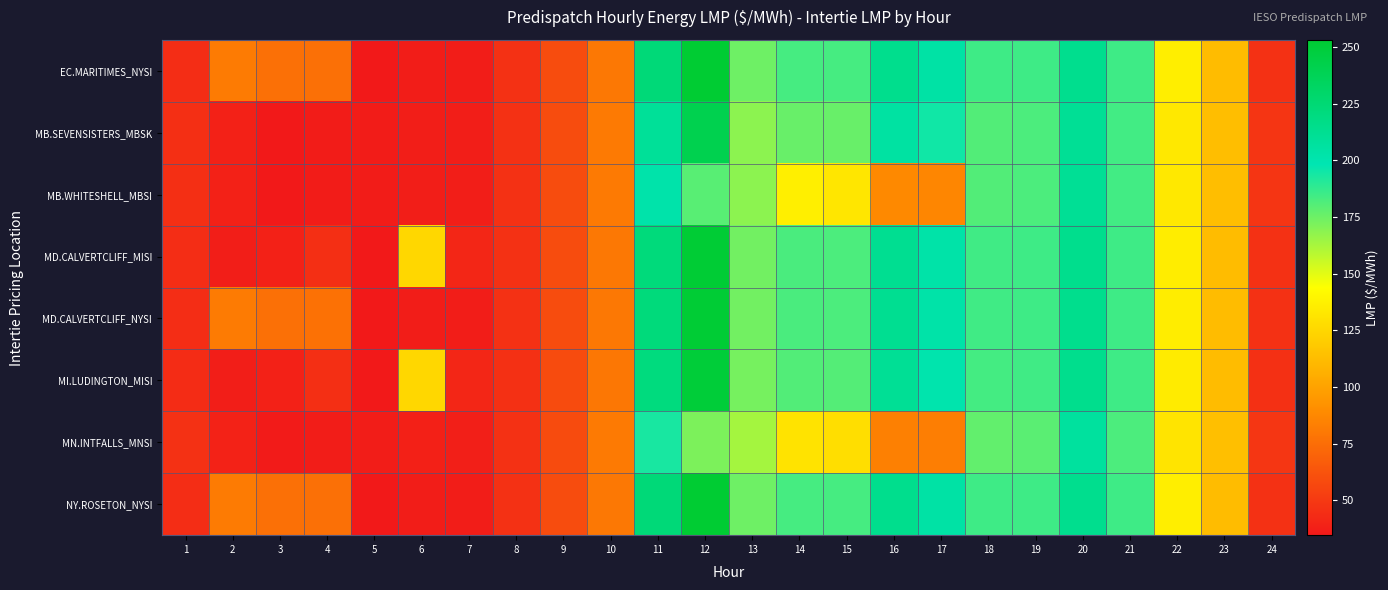

Reading left to right, what are all the values shown in this chart?

EC.MARITIMES_NYSI: 1=44.4	2=81.2	3=76.3	4=76.5	5=34.7	6=36.7	7=36.8	8=46.4	9=59.1	10=80.0	11=223.0	12=253.1	13=175.0	14=183.5	15=183.3	16=213.9	17=203.8	18=185.1	19=185.1	20=213.8	21=185.1	22=135.8	23=112.3	24=46.2
MB.SEVENSISTERS_MBSK: 1=45.7	2=38.6	3=35.0	4=36.1	5=36.2	6=37.6	7=37.5	8=46.5	9=59.3	10=81.1	11=209.5	12=240.4	13=168.4	14=176.2	15=176.2	16=205.1	17=194.7	18=180.6	19=182.2	20=210.7	21=184.2	22=133.3	23=113.5	24=48.0
MB.WHITESHELL_MBSI: 1=45.7	2=38.6	3=35.0	4=36.1	5=36.2	6=37.6	7=37.5	8=46.5	9=59.3	10=81.1	11=201.5	12=179.5	13=168.4	14=136.5	15=132.2	16=88.1	17=86.7	18=180.6	19=182.2	20=210.7	21=184.2	22=133.3	23=113.5	24=48.1
MD.CALVERTCLIFF_MISI: 1=44.3	2=37.4	3=38.9	4=45.5	5=34.8	6=125.2	7=41.0	8=46.3	9=59.0	10=79.9	11=221.5	12=251.4	13=174.0	14=182.3	15=182.1	16=212.3	17=202.4	18=184.5	19=185.0	20=213.9	21=185.1	22=135.4	23=112.3	24=46.2
MD.CALVERTCLIFF_NYSI: 1=44.3	2=81.3	3=76.4	4=76.7	5=34.8	6=36.7	7=36.7	8=46.3	9=59.0	10=79.9	11=221.5	12=251.4	13=174.0	14=182.3	15=182.1	16=212.3	17=202.4	18=184.5	19=185.0	20=213.9	21=185.1	22=135.4	23=112.3	24=46.2
MI.LUDINGTON_MISI: 1=44.0	2=37.4	3=38.9	4=45.5	5=34.8	6=125.0	7=40.8	8=46.0	9=58.8	10=79.7	11=220.5	12=250.0	13=173.2	14=180.8	15=180.4	16=210.5	17=200.5	18=183.7	19=184.4	20=214.2	21=185.1	22=134.9	23=112.1	24=46.1
MN.INTFALLS_MNSI: 1=46.5	2=39.2	3=35.6	4=37.1	5=37.0	6=38.4	7=37.8	8=46.4	9=58.9	10=80.9	11=193.1	12=172.0	13=163.4	14=130.8	15=128.5	16=84.1	17=82.7	18=177.2	19=179.0	20=206.8	21=181.9	22=131.5	23=113.7	24=48.7
NY.ROSETON_NYSI: 1=44.4	2=81.2	3=76.3	4=76.5	5=34.7	6=36.7	7=36.8	8=46.4	9=59.1	10=80.0	11=223.0	12=253.1	13=175.0	14=183.5	15=183.3	16=213.9	17=203.8	18=185.1	19=185.1	20=213.8	21=185.1	22=135.8	23=112.3	24=46.2